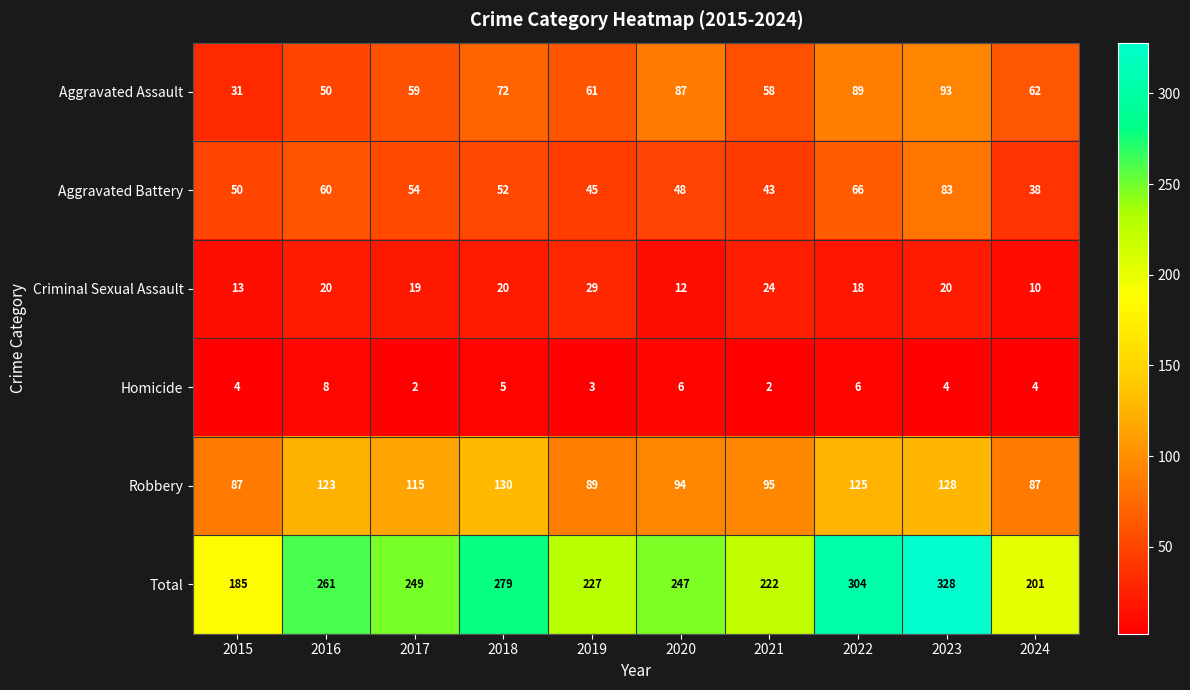

Which series changed the most between 2019 and 2020?

Aggravated Assault